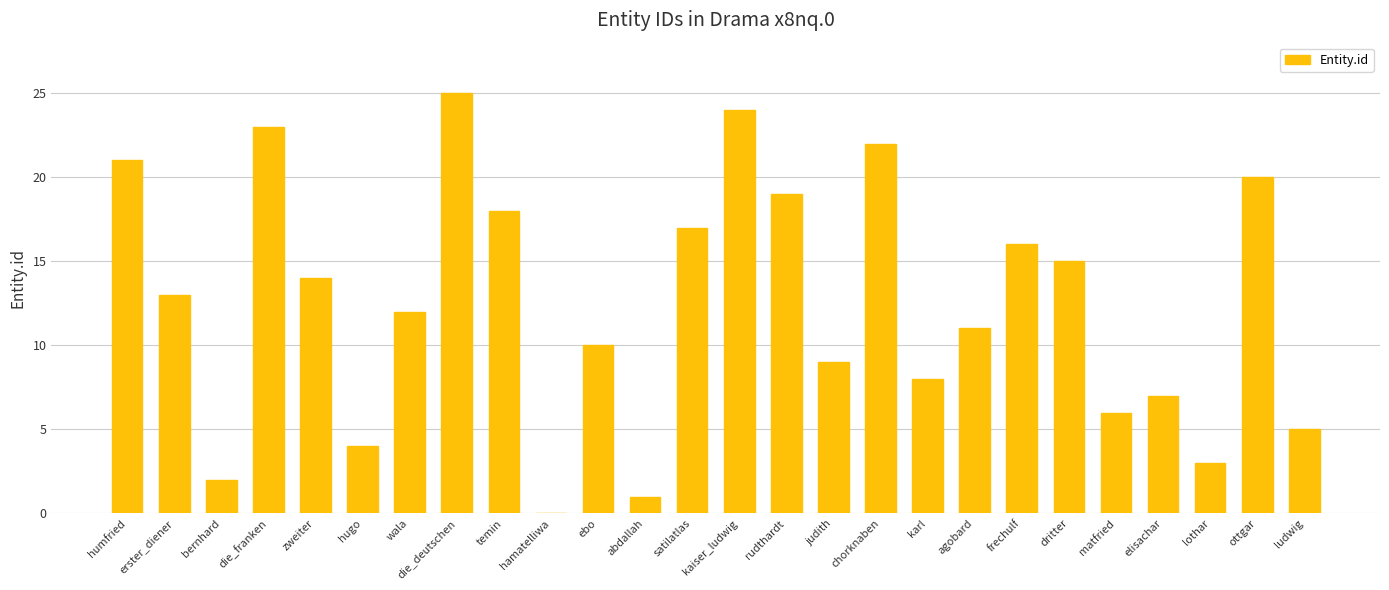

What is the change in value from chorknaben to matfried?

-16